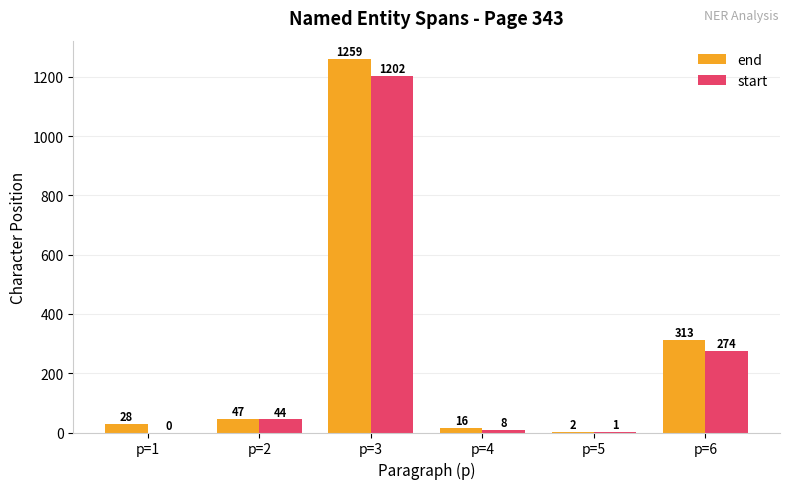

At which label does end reach its peak?

p=3